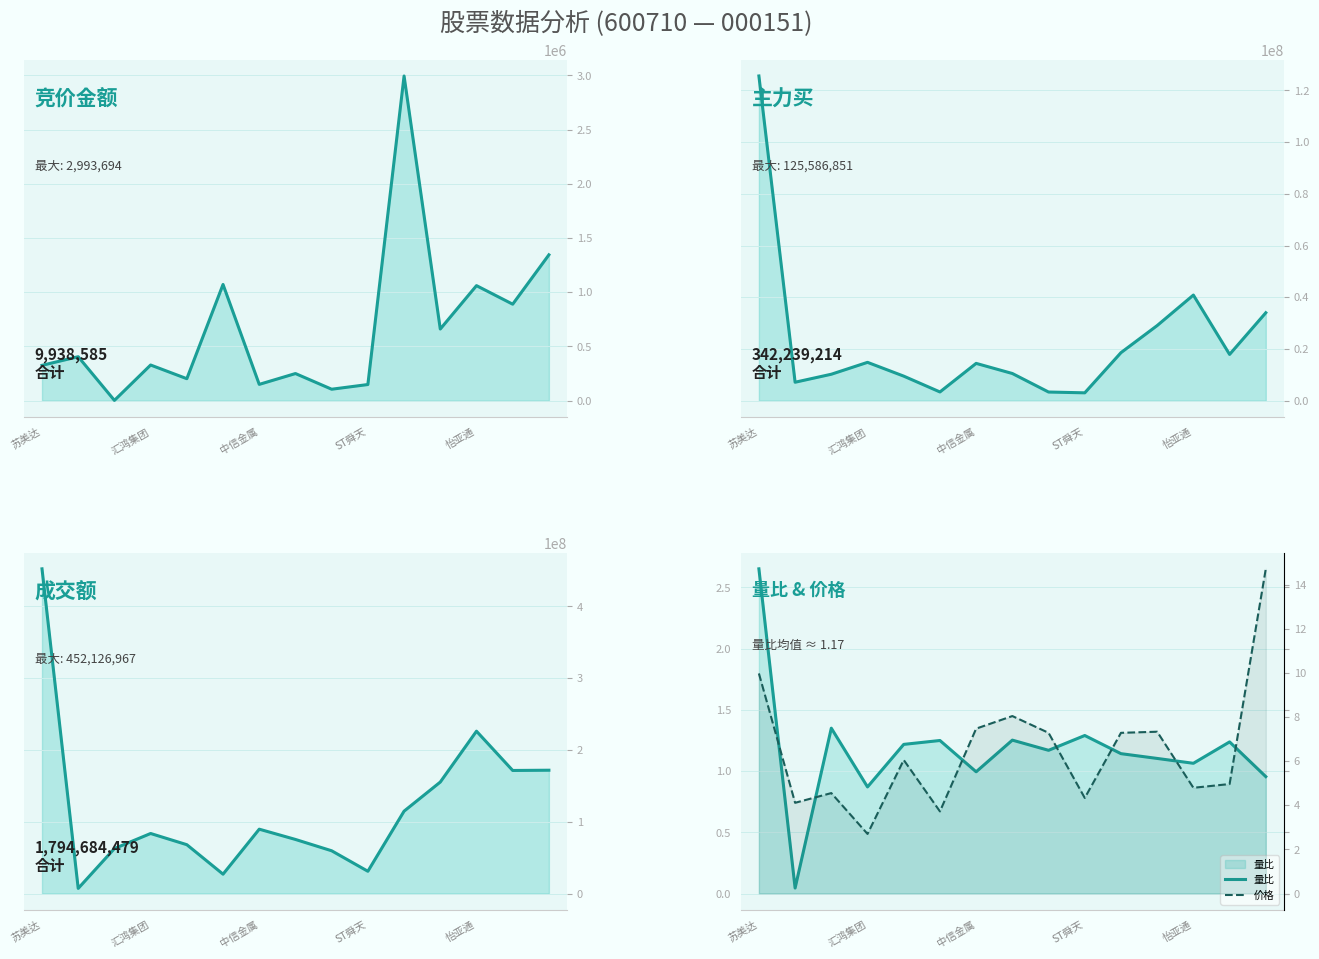

Is it true that 价格 equals 7.3 at 10?

True